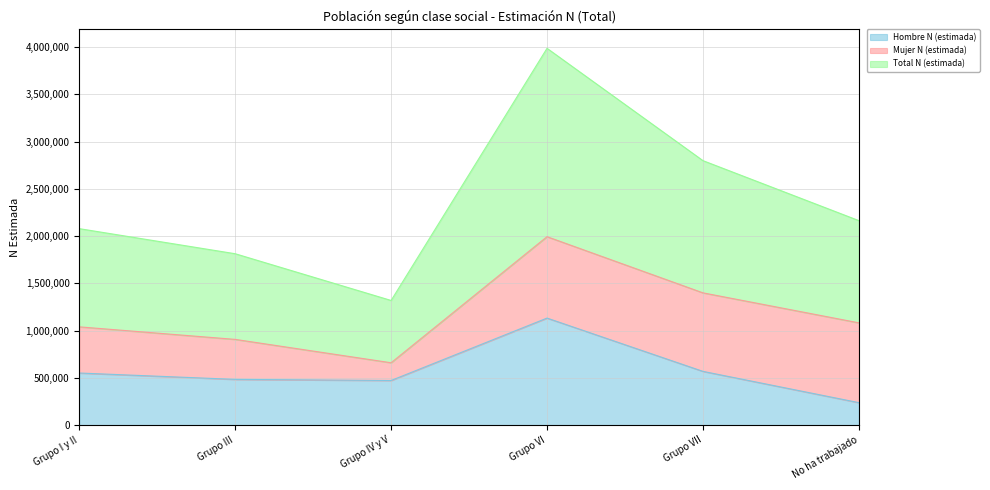

Which category has the lowest value in the Hombre N (estimada) series?

No ha trabajado